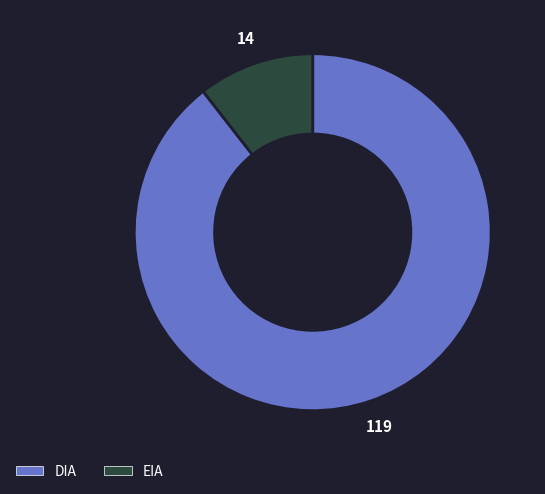

Is the sum of DIA and EIA greater than half?

Yes